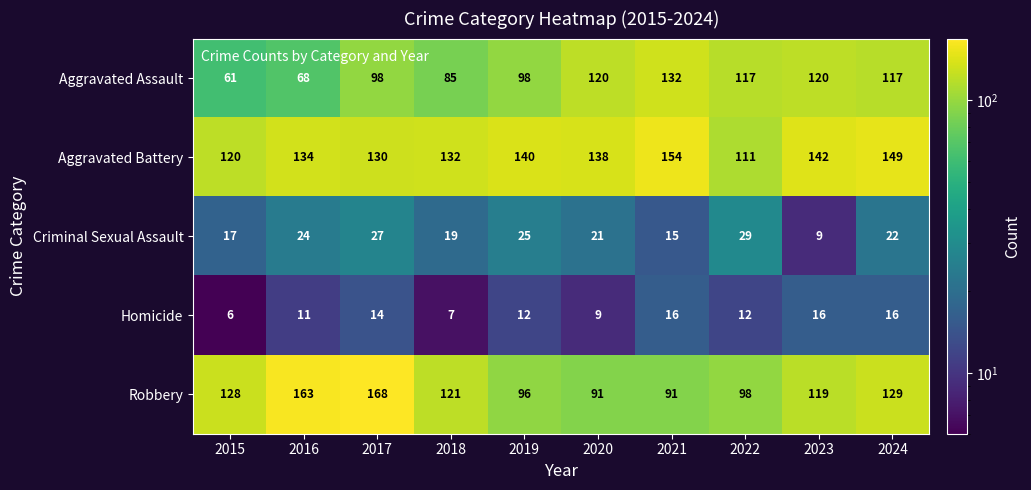

Between 2019 and 2023, which series saw the biggest shift?

Robbery